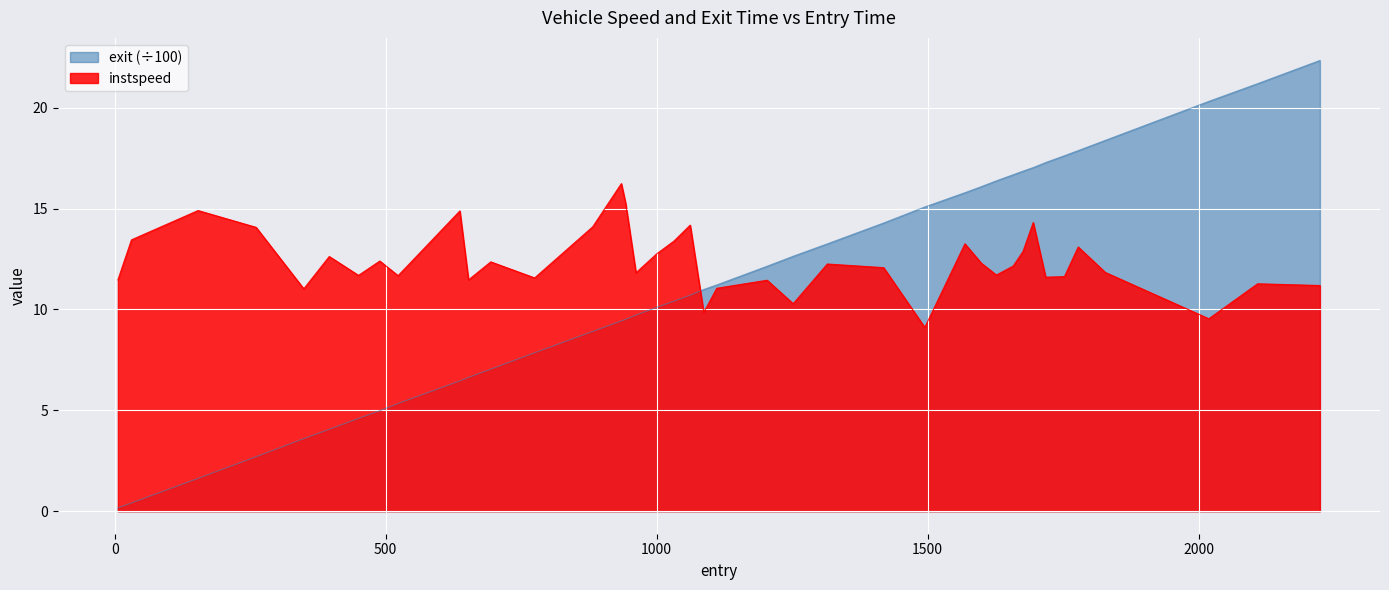

What is the lowest value of the instspeed series?

9.1